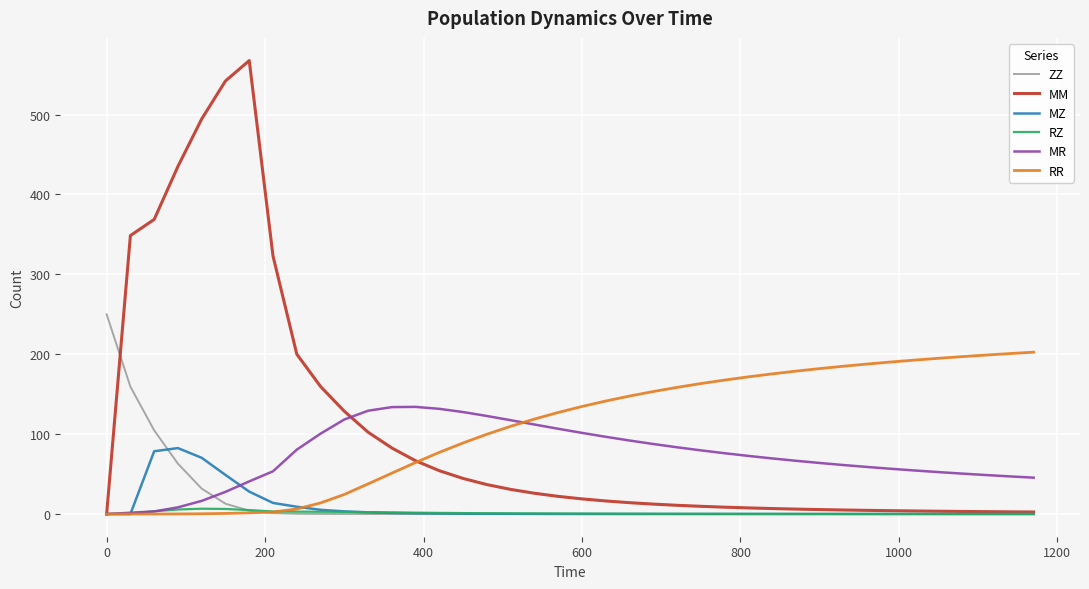

What is the maximum value shown in the chart?

567.7